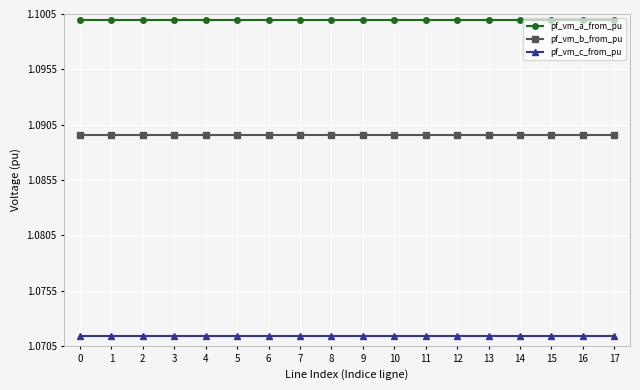

What are all the series names shown in the legend?

pf_vm_a_from_pu, pf_vm_b_from_pu, pf_vm_c_from_pu